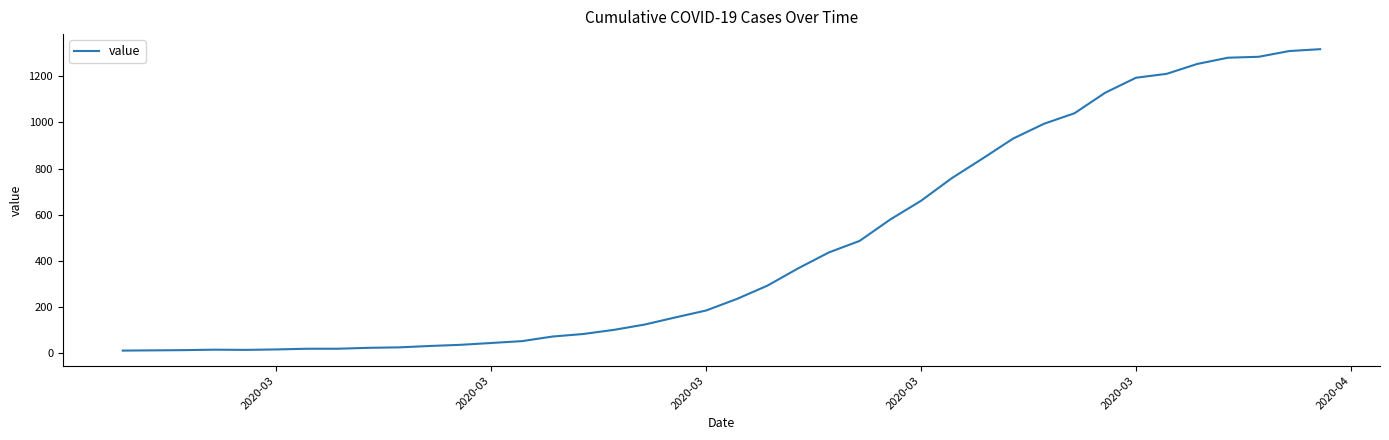

What is the greatest value displayed?

1318